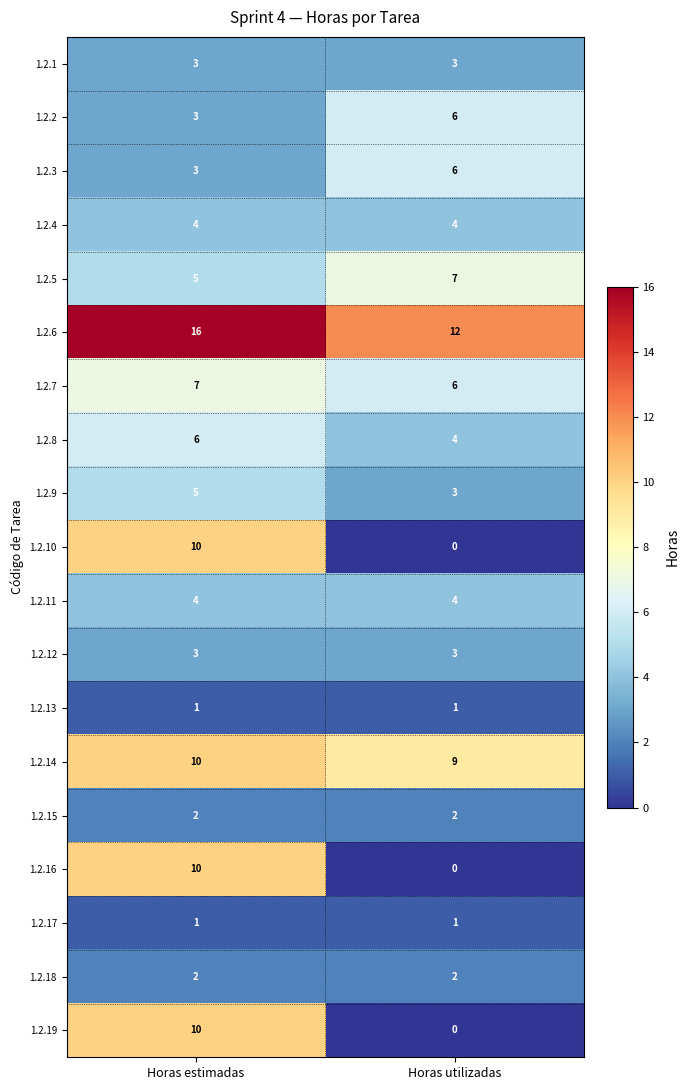

What is the maximum value for 1.2.8?

6